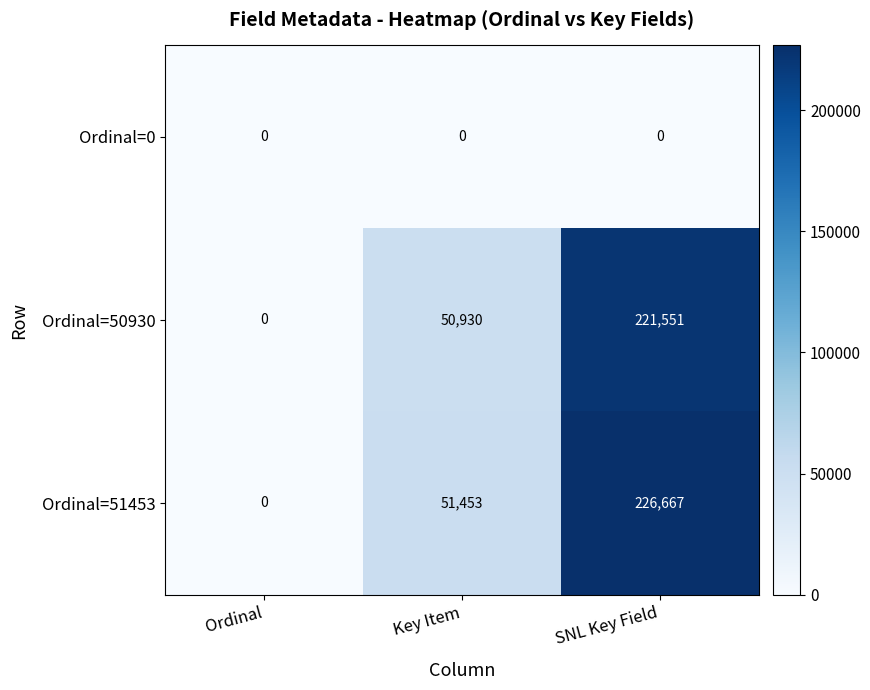

What is the sum of all Ordinal=50930 values?

272481